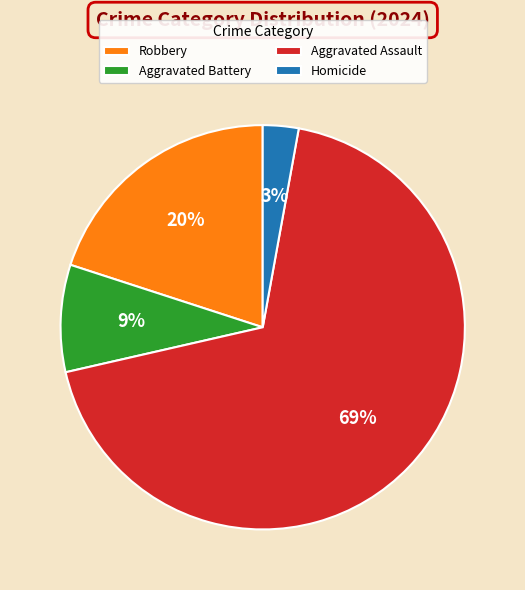

How many segments does this pie chart have?

4